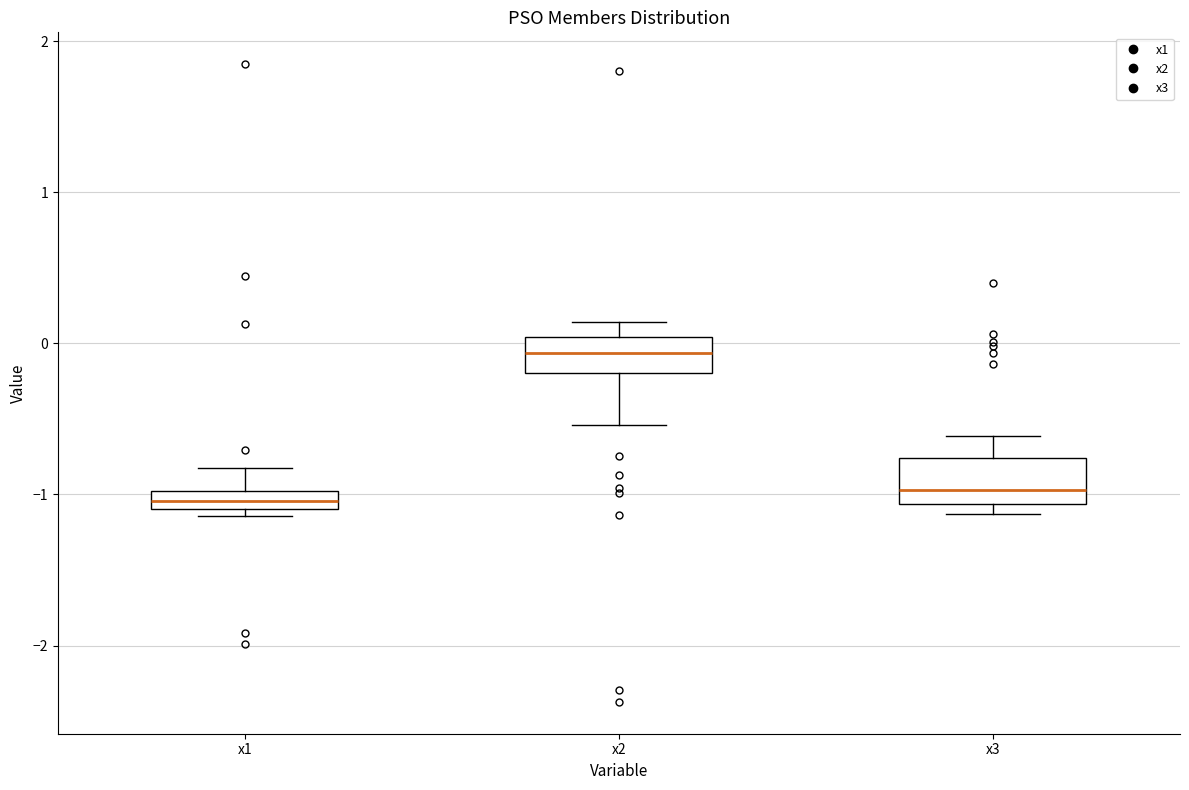

Which box's median line is the highest?

x2